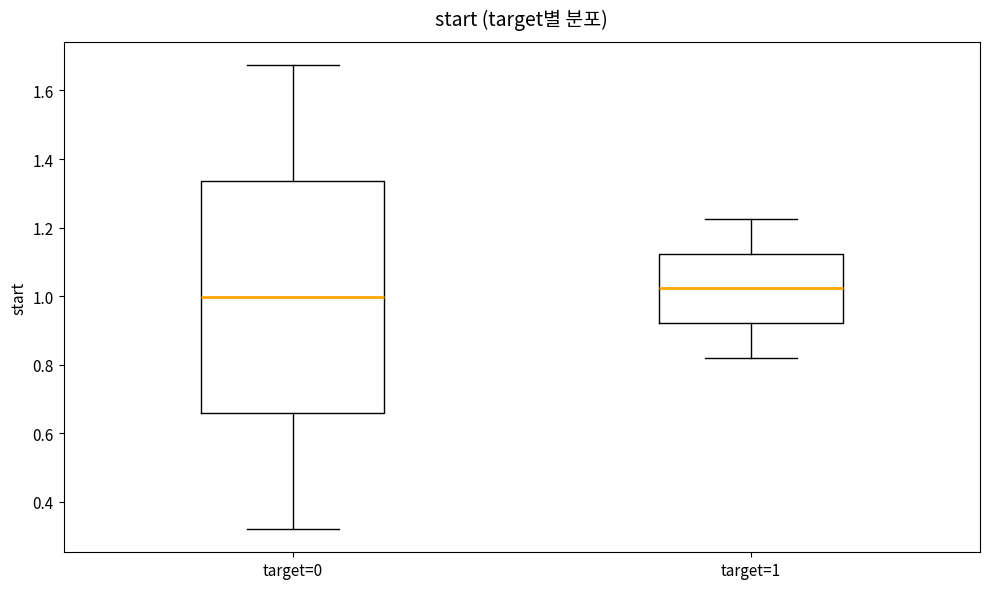

Which box has the lowest median line?

target=0